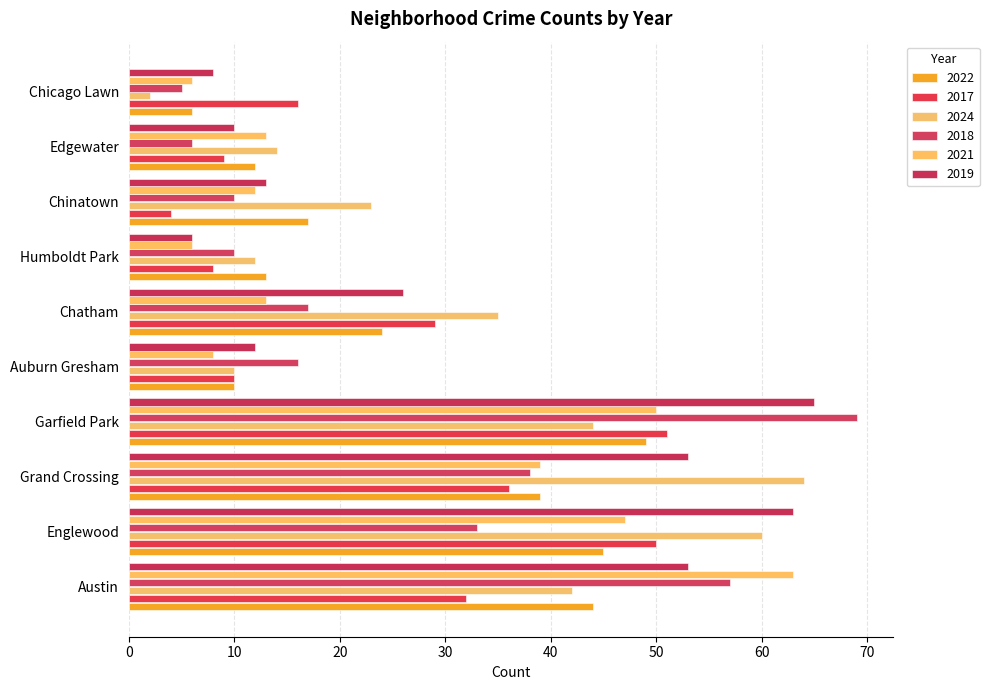

Rank the categories by 2024 value from lowest to highest.

Chicago Lawn, Auburn Gresham, Humboldt Park, Edgewater, Chinatown, Chatham, Austin, Garfield Park, Englewood, Grand Crossing